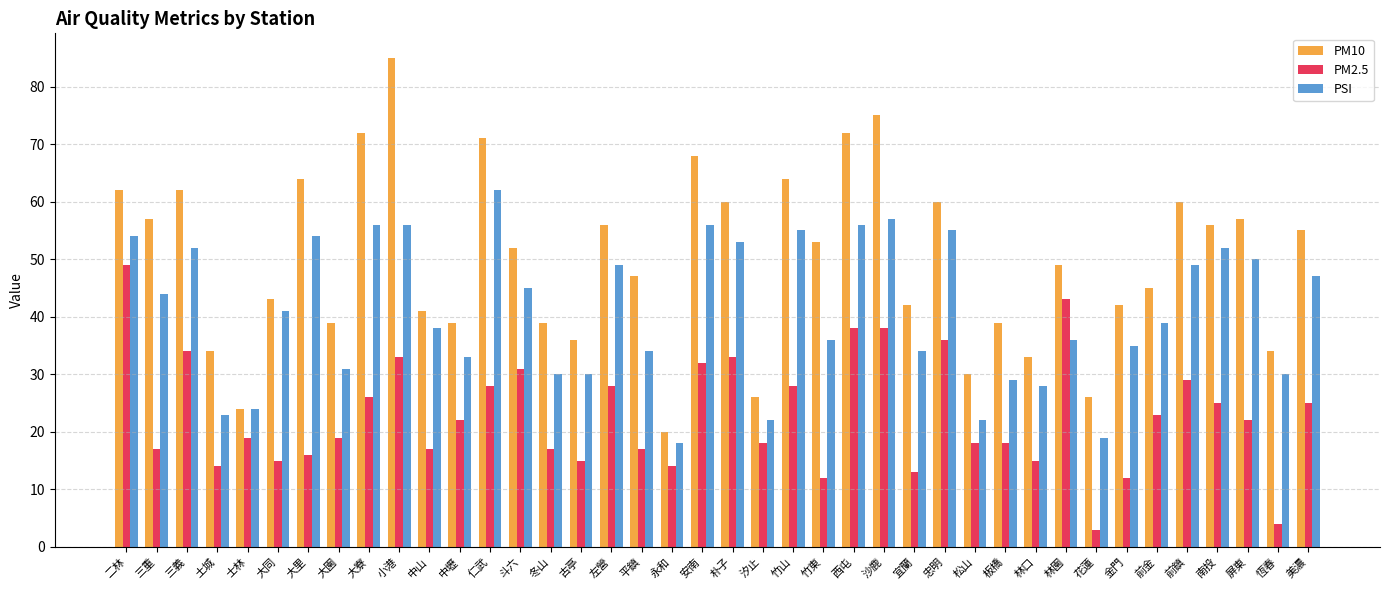

What is the minimum value shown in the chart?

3